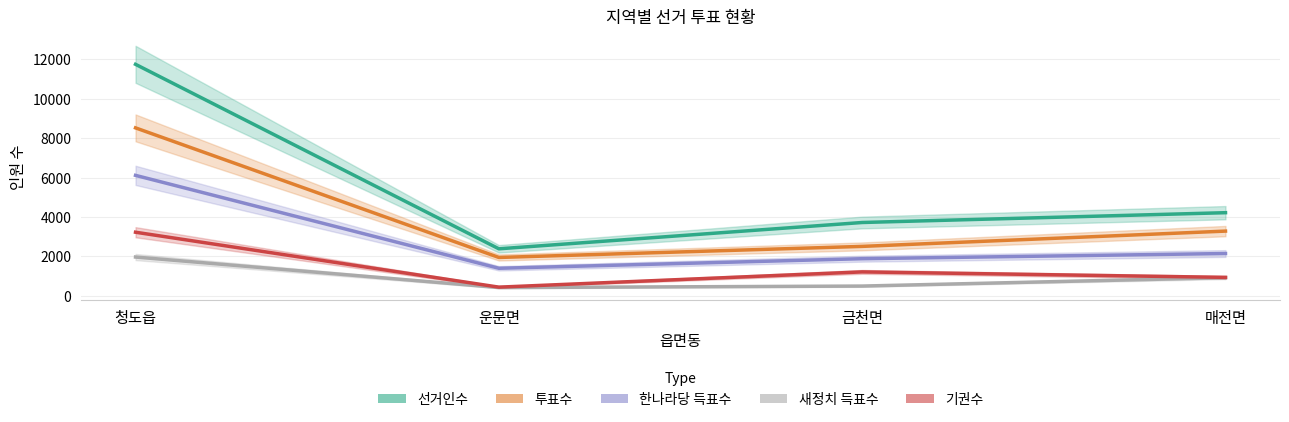

What is the value of the 선거인수 point at the 2nd from the left?

2385